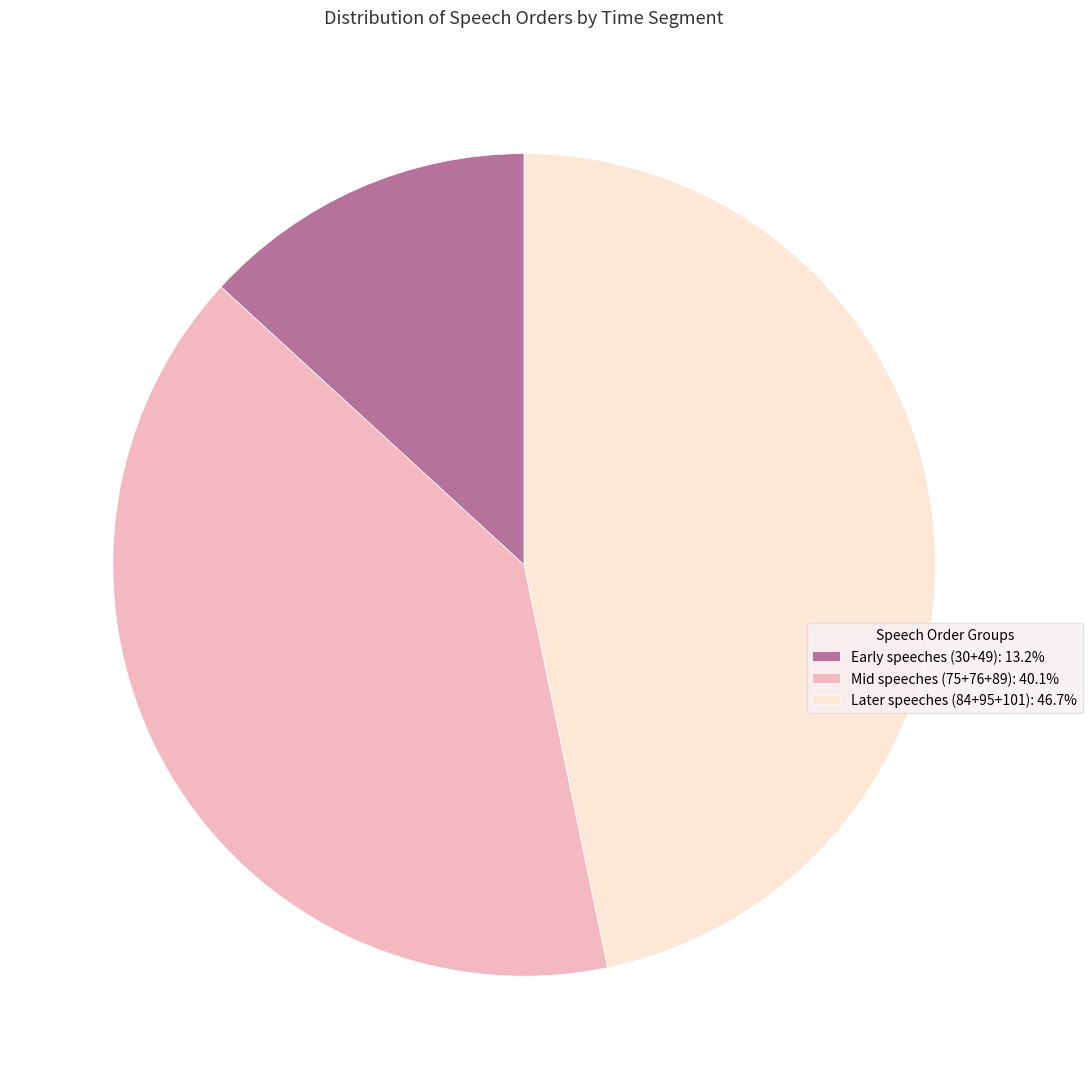

Does any single category account for the majority?

No